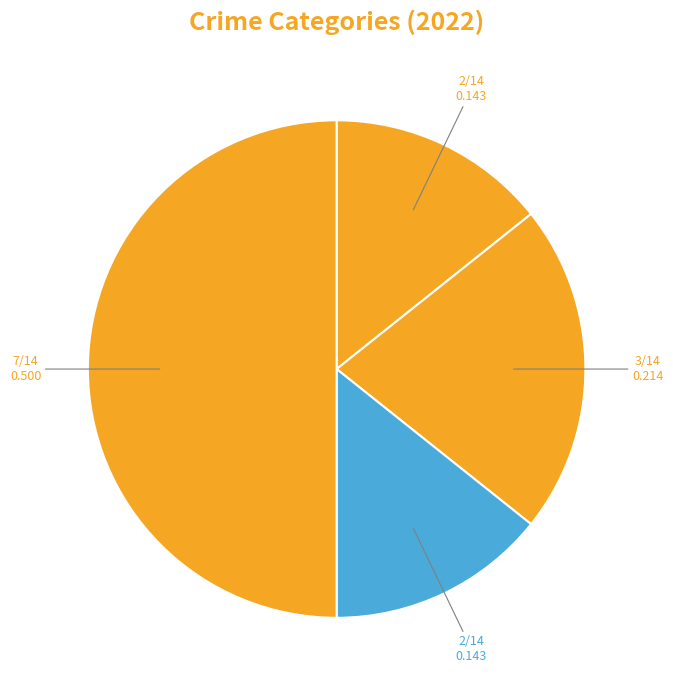

How many segments does this pie chart have?

4